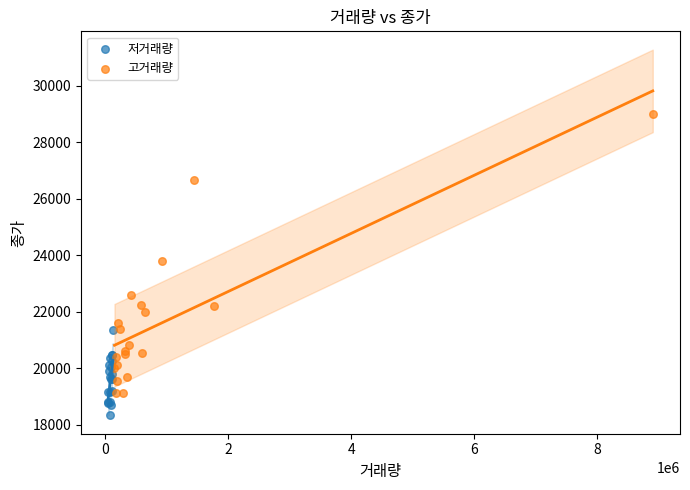

Which series has the largest Y range (max minus min)?

고거래량